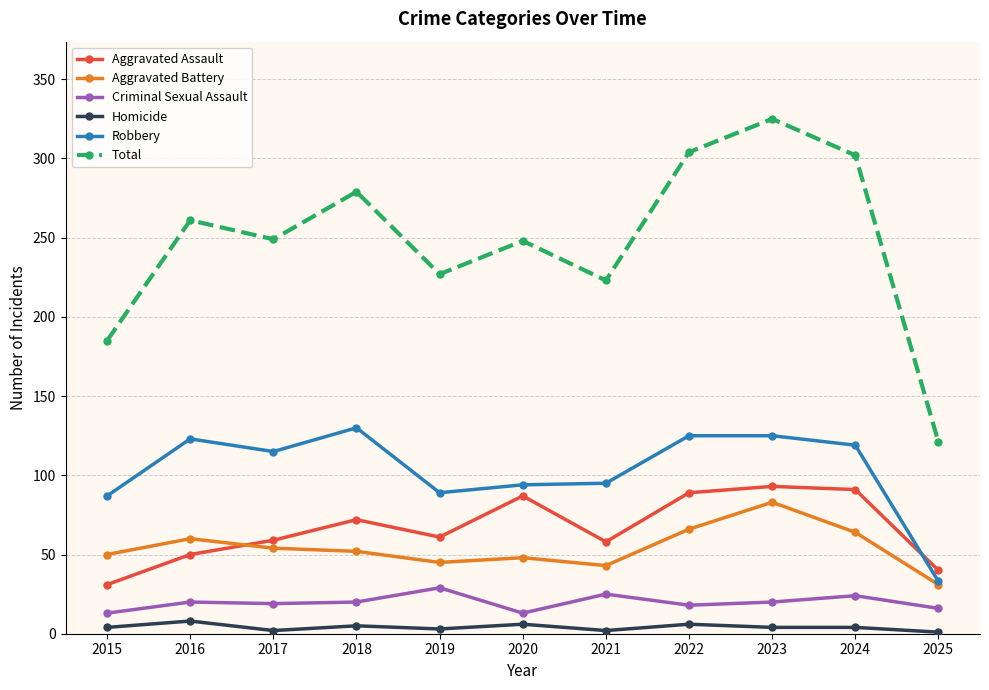

Is it true that Aggravated Assault equals 58 at 2021?

True